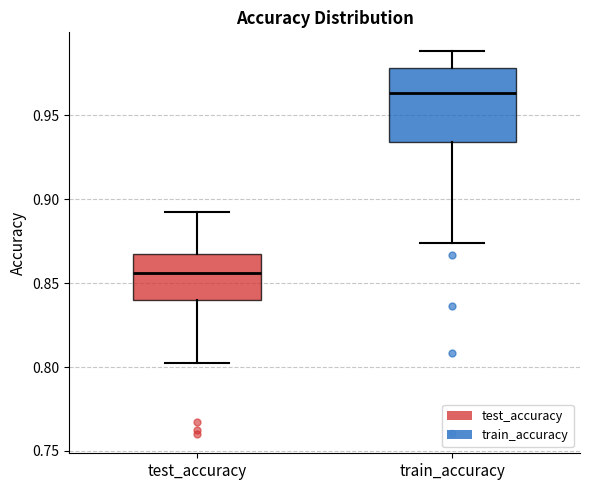

Where does the lower whisker of the box for train_accuracy end on the y-axis? The values are not printed on the chart, so give them approximately, as read against the axis.

0.875